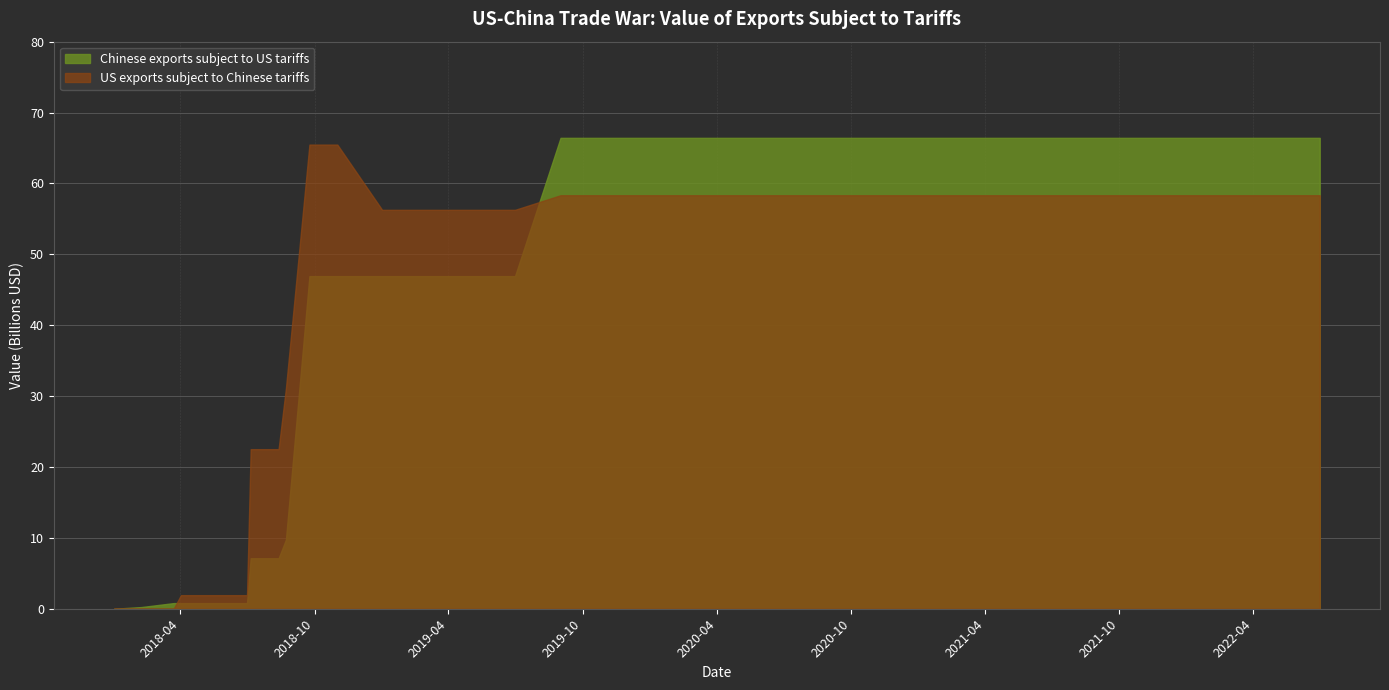

What is the difference between the highest and lowest values at 32?

8.1